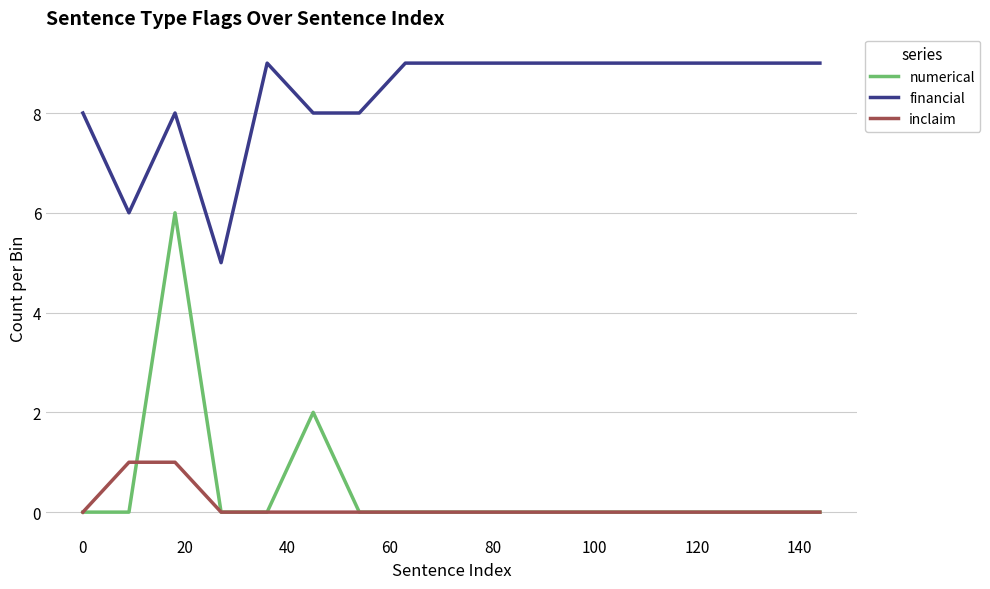

What is the maximum value shown in the chart?

9